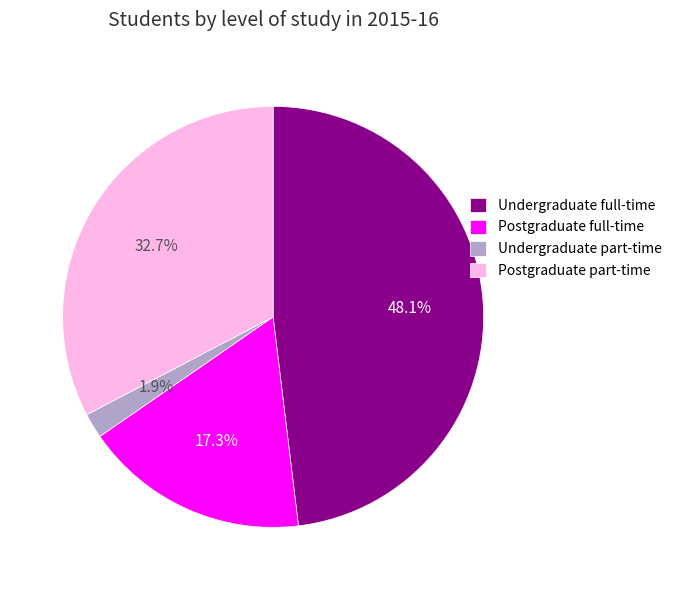

Does any single category account for the majority?

No